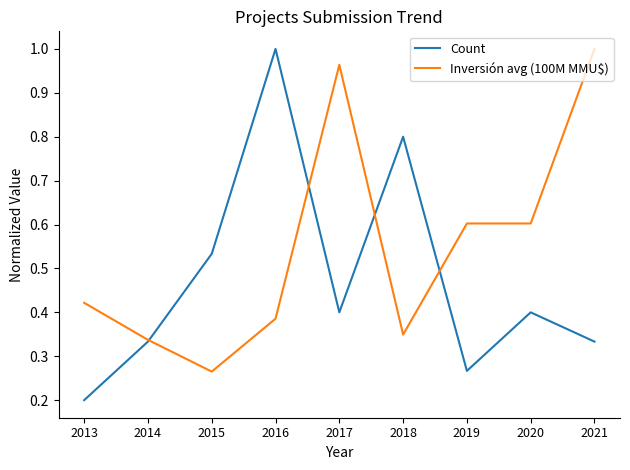

At 2013, list the series in order from smallest to largest.

Count, Inversión avg (100M MMU$)